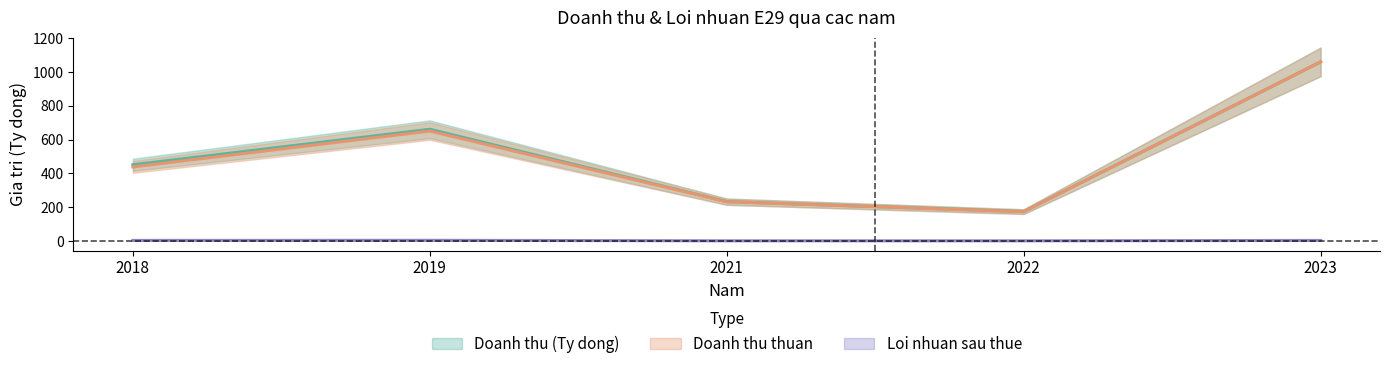

Which has a higher value, 2021 or 2019?

2019